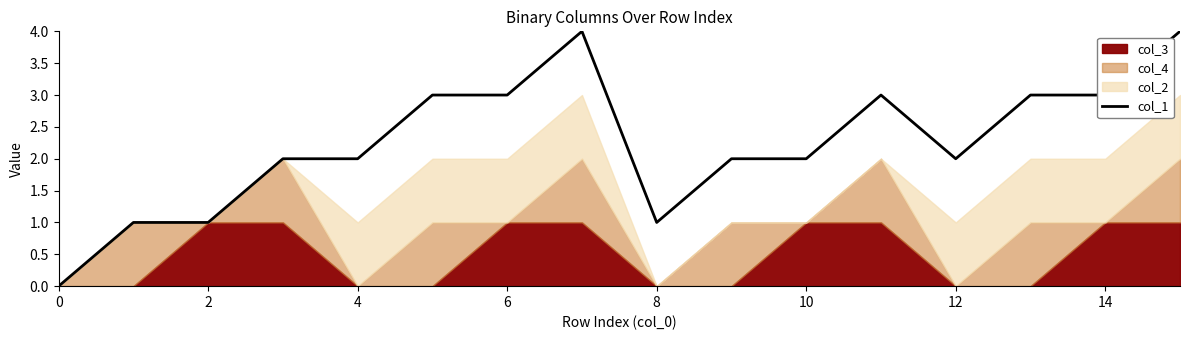

The col_1 series shows 0 at 8. True or false?

False